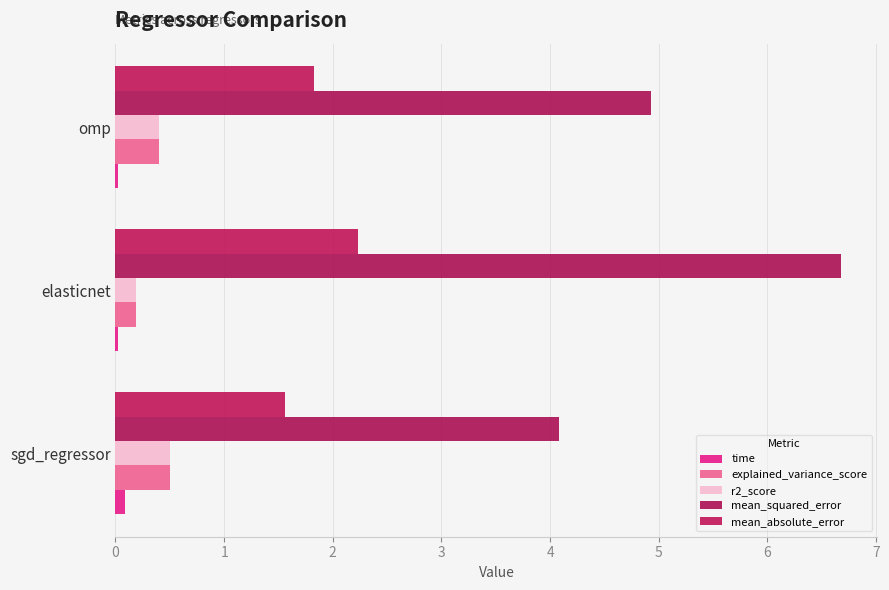

Count the number of categories in the chart.

3